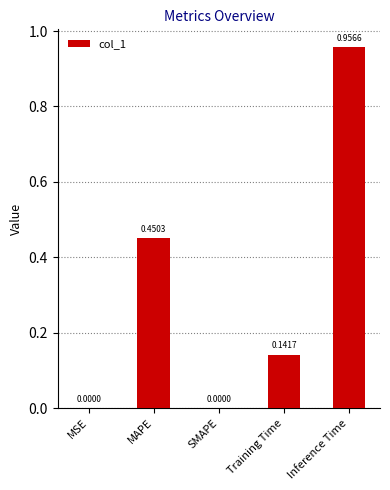

Between SMAPE and Inference Time, which is larger?

Inference Time